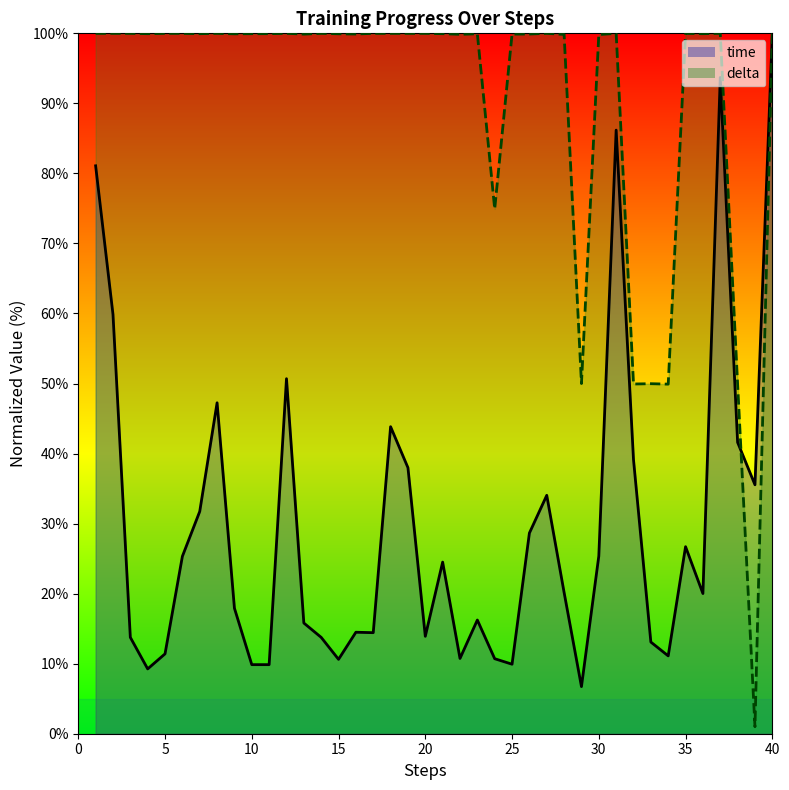

Where is the first local maximum for delta?

8